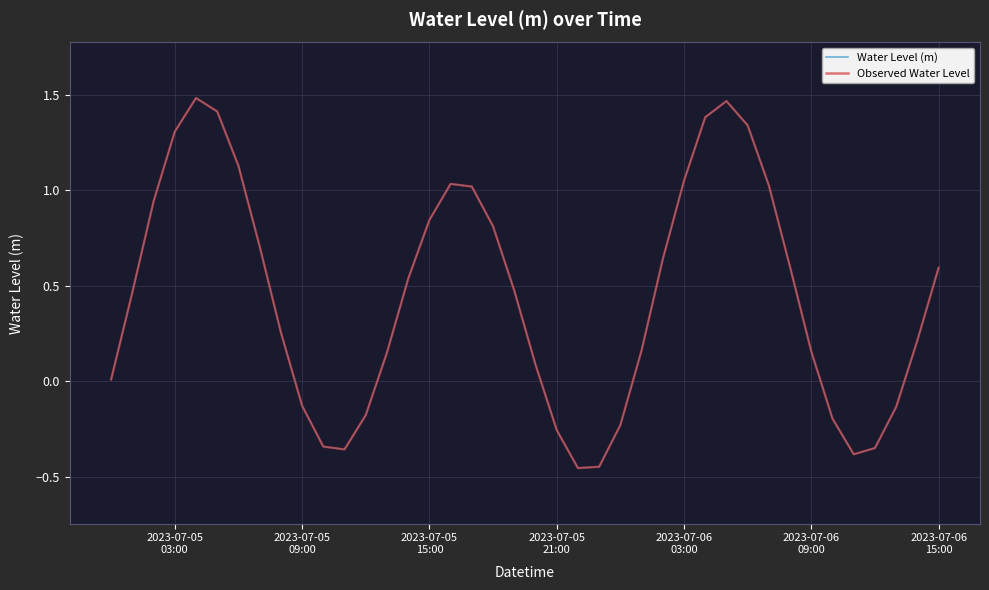

Does the chart display data point markers on the line(s)?

No